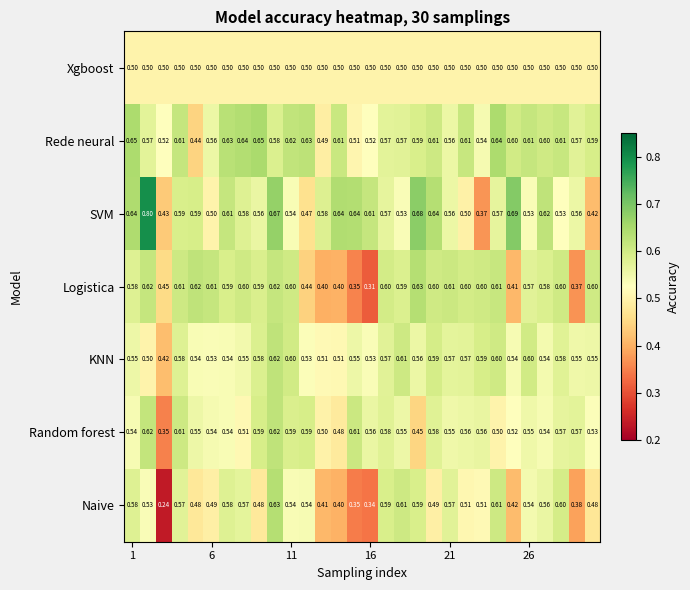

Which series has the largest total across all categories?

Rede neural